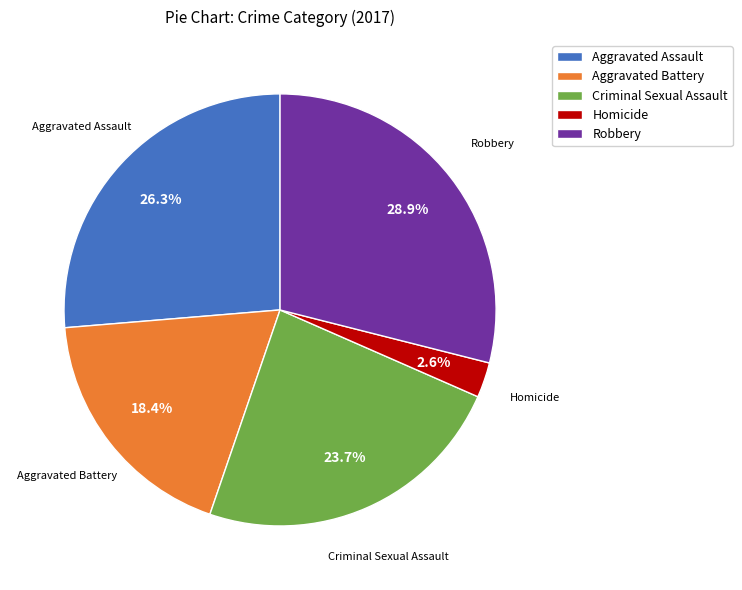

Do Criminal Sexual Assault and Homicide together represent more than half of the pie?

No